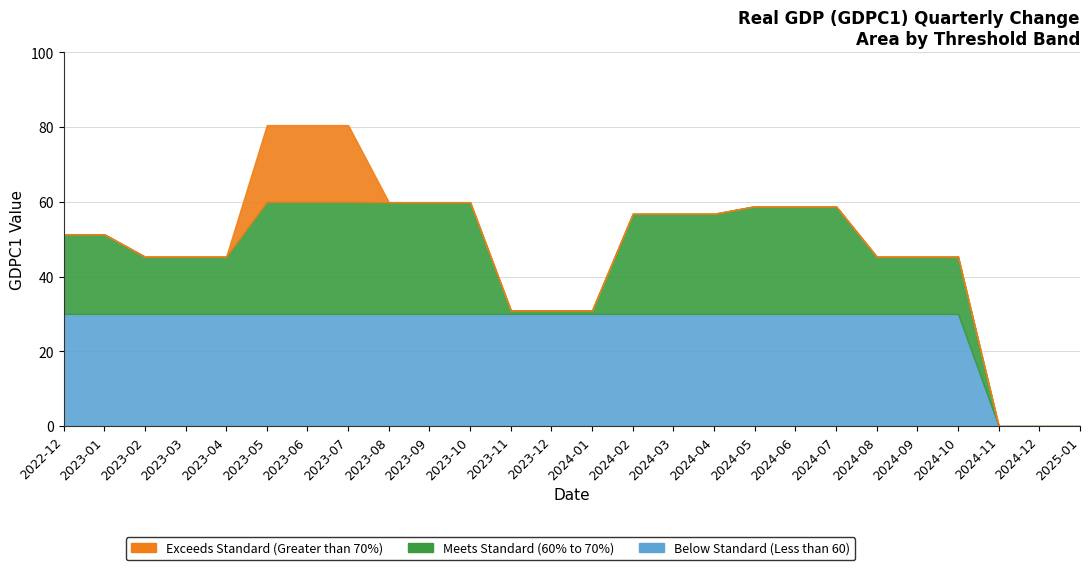

True or false: GDPC1 Low (<30) and GDPC1 High (>60) cross at least once.

False